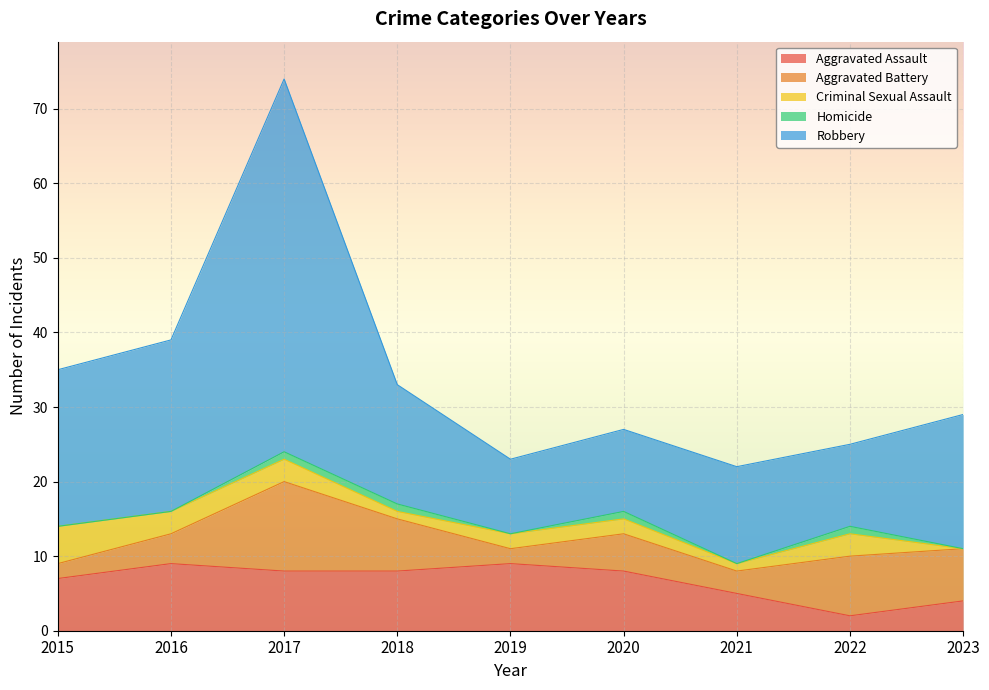

Reading left to right, transcribe all the data shown in this chart.

Aggravated Assault: 2015=7	2016=9	2017=8	2018=8	2019=9	2020=8	2021=5	2022=2	2023=4
Aggravated Battery: 2015=2	2016=4	2017=12	2018=7	2019=2	2020=5	2021=3	2022=8	2023=7
Criminal Sexual Assault: 2015=5	2016=3	2017=3	2018=1	2019=2	2020=2	2021=1	2022=3	2023=0
Homicide: 2015=0	2016=0	2017=1	2018=1	2019=0	2020=1	2021=0	2022=1	2023=0
Robbery: 2015=21	2016=23	2017=50	2018=16	2019=10	2020=11	2021=13	2022=11	2023=18